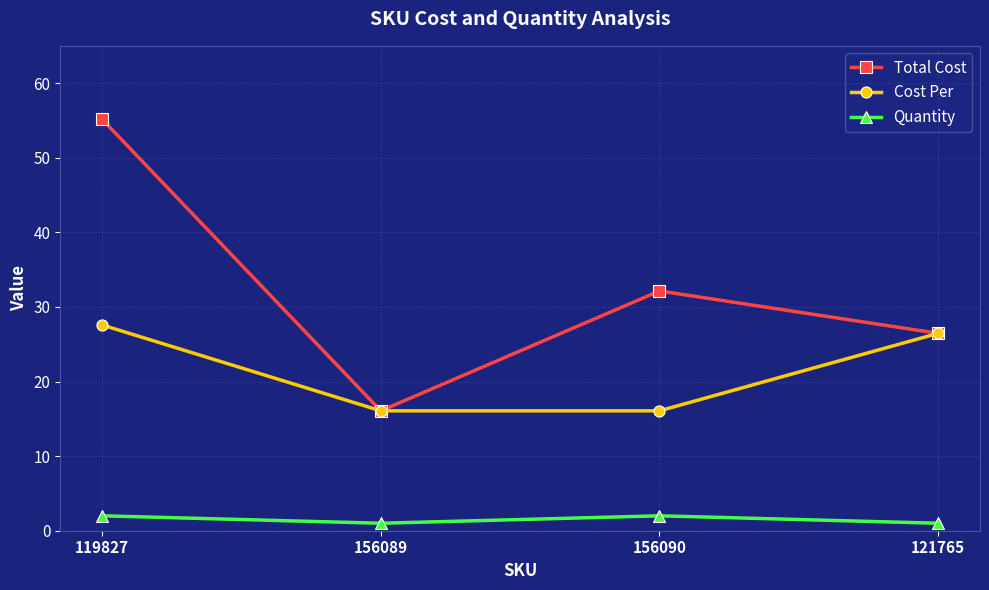

What value does the Cost Per series have at 119827?

27.6